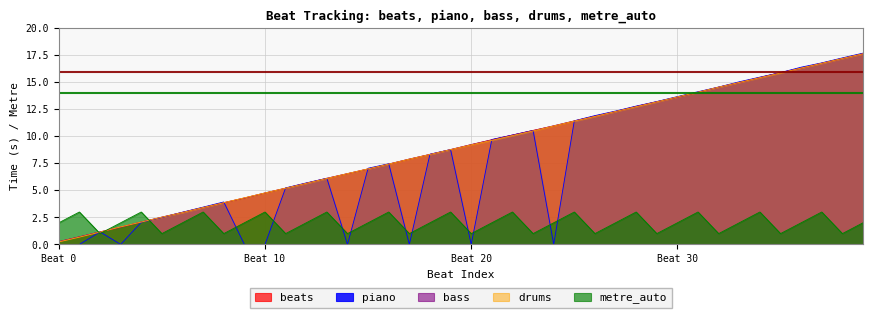

How many lines are shown in the chart?

5